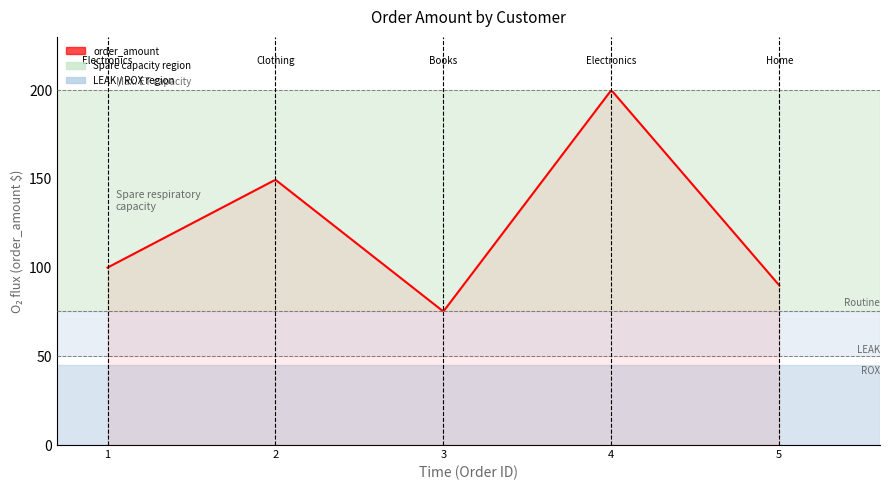

What is the difference between the maximum and minimum values?

123.8